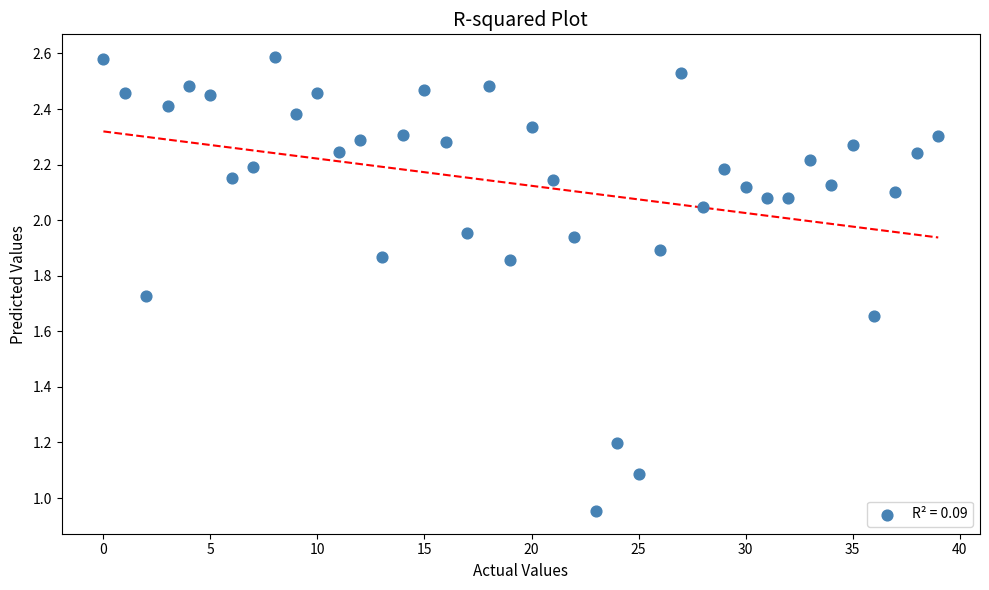

What is the range of Y values (max minus min)?

1.6